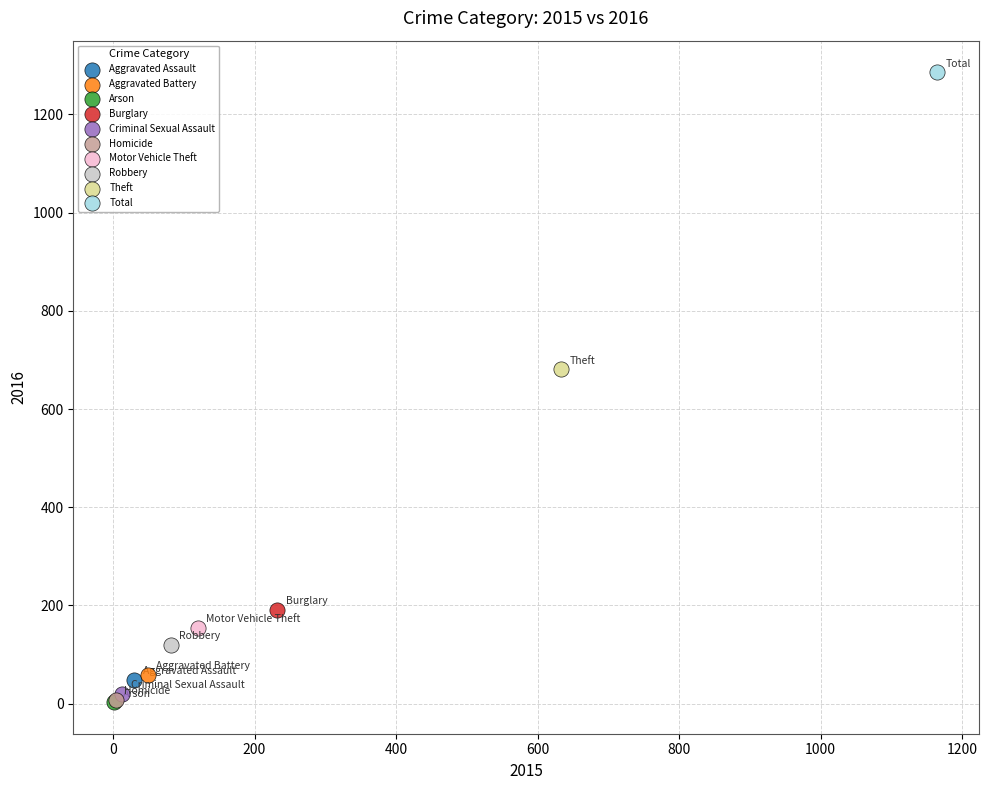

What are all the series names shown in the legend?

Aggravated Assault, Aggravated Battery, Arson, Burglary, Criminal Sexual Assault, Homicide, Motor Vehicle Theft, Robbery, Theft, Total